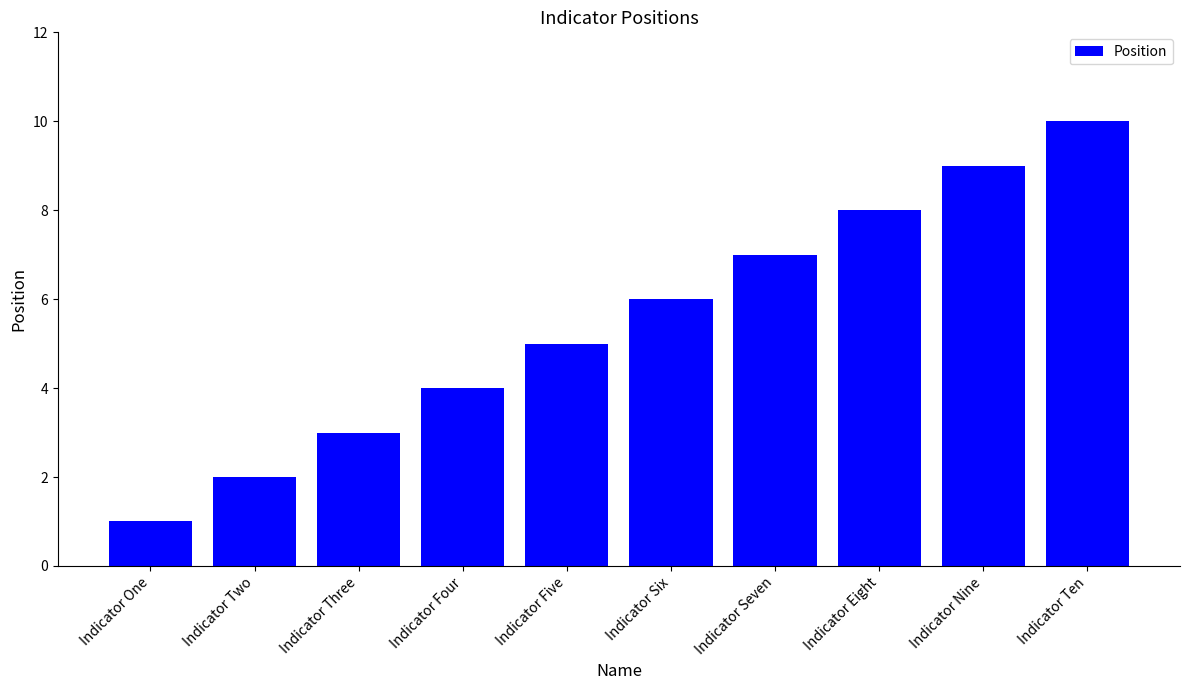

Does the chart contain stacked bars?

No